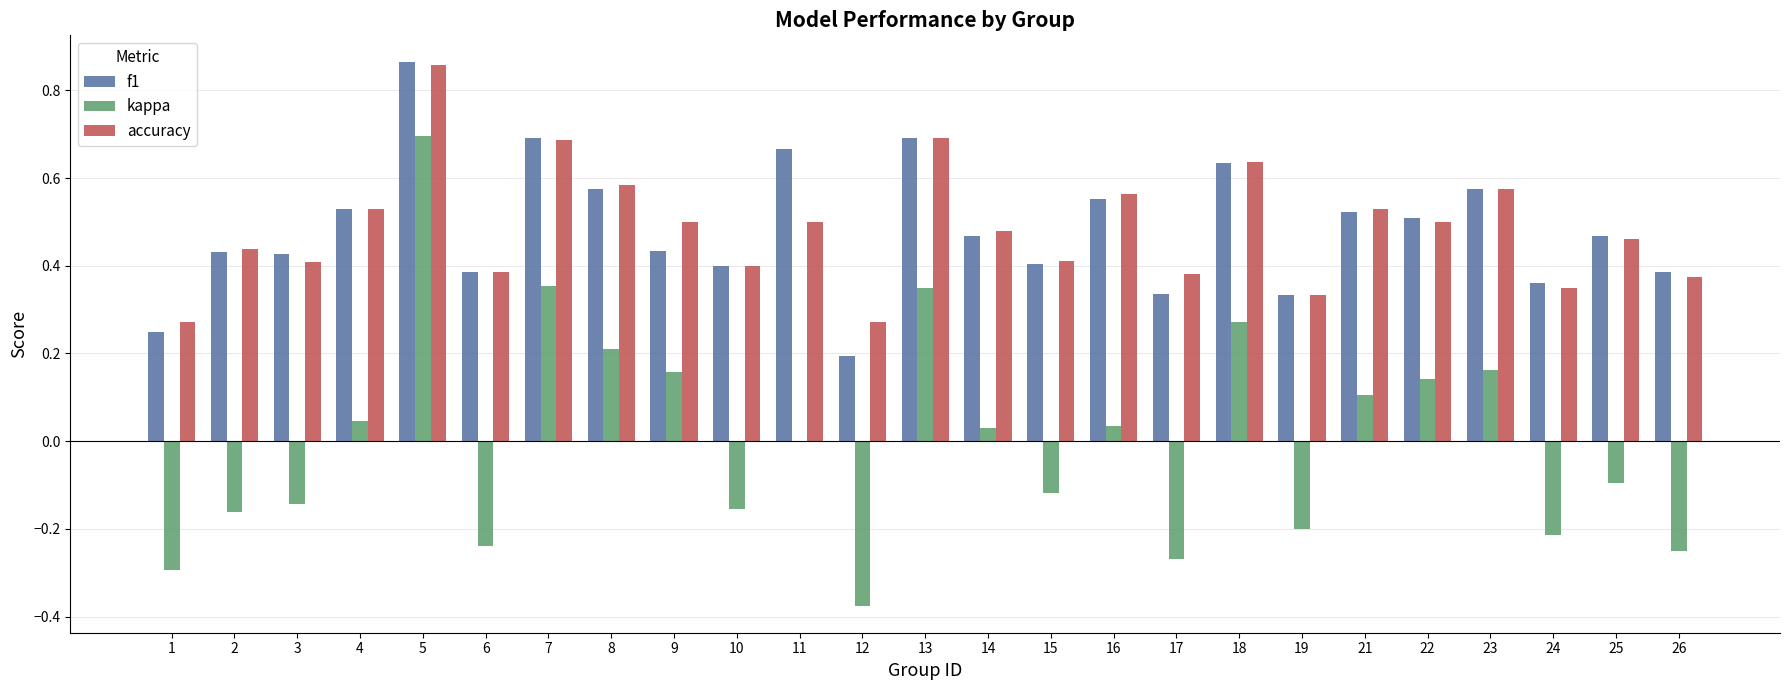

Is it true that f1 equals 0.5 at 21?

True